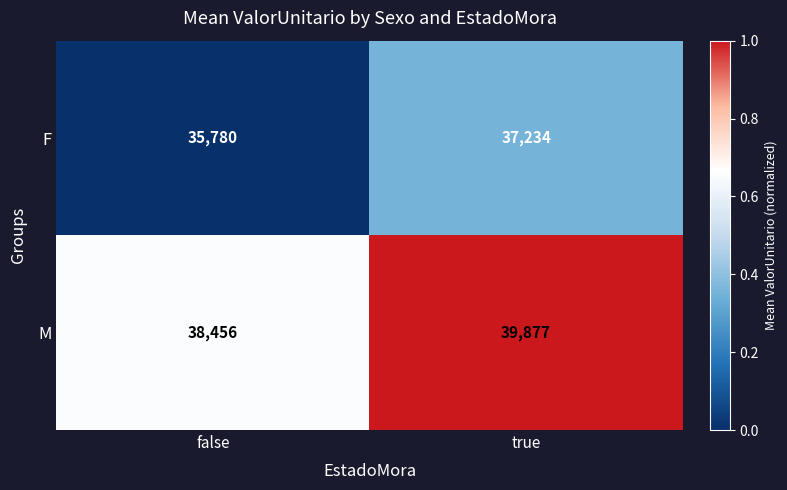

What is the sum of the F values at false and true?

73014